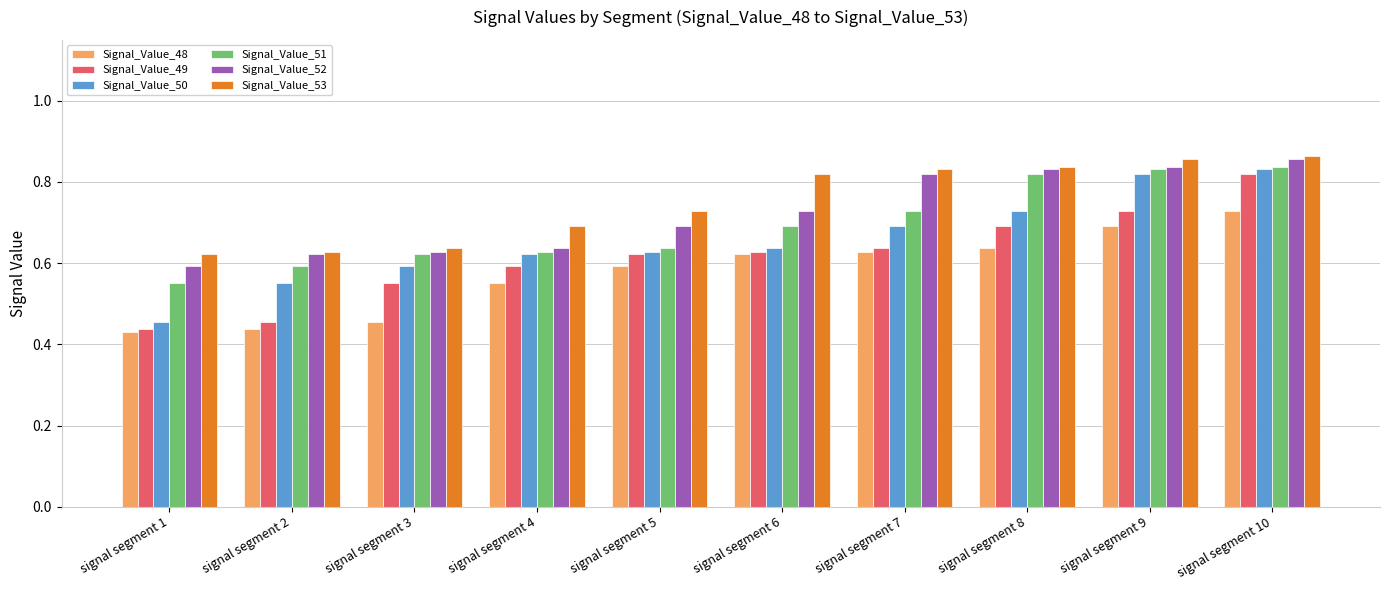

The Signal_Value_53 series shows 1.2 at signal segment 9. True or false?

False